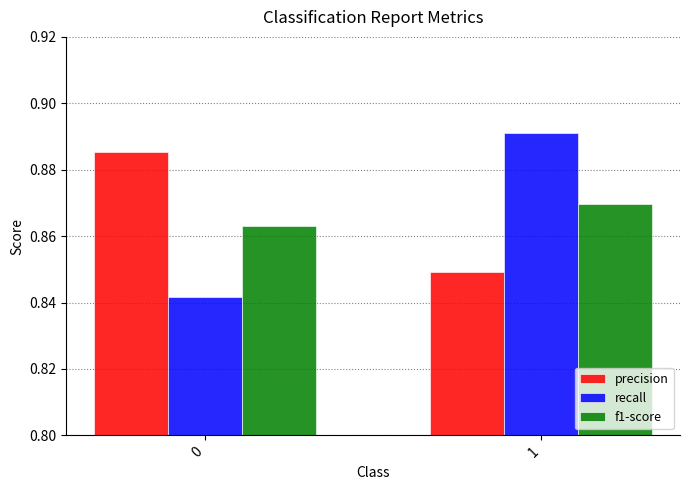

What is the sum of the f1-score values at 0 and 1?

1.7